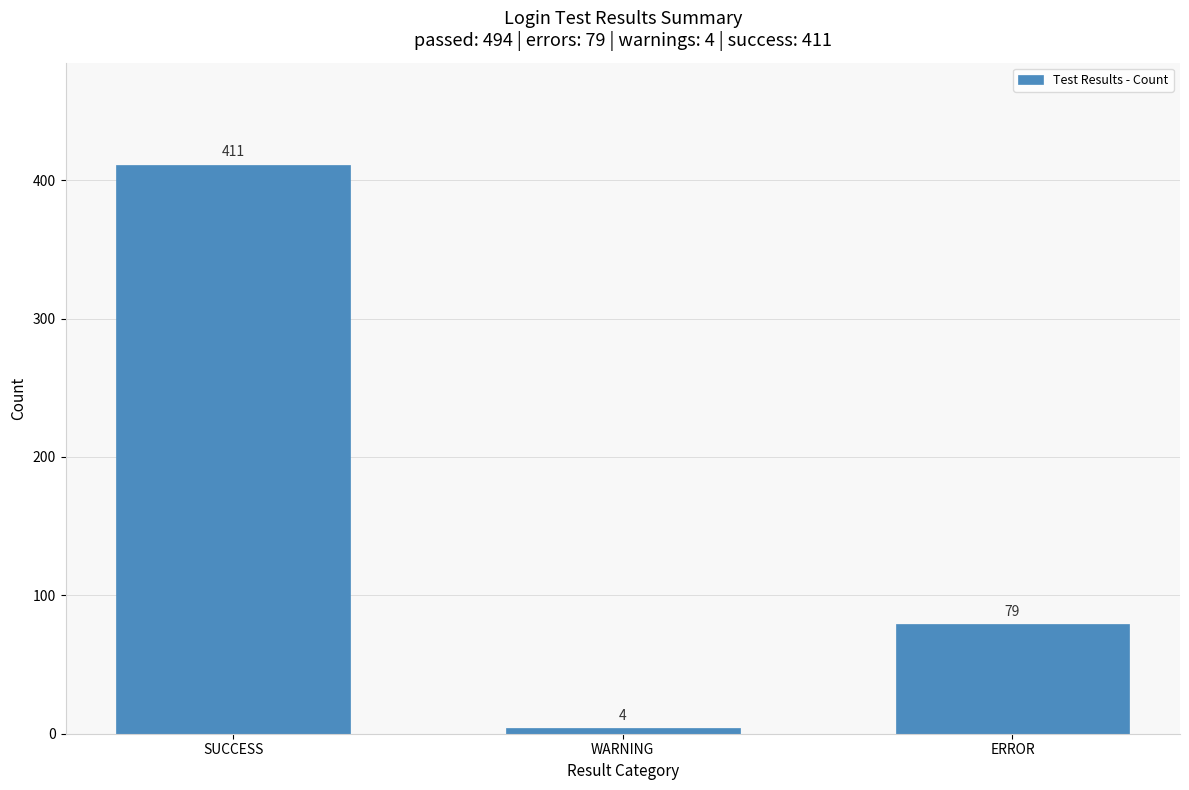

Rank the categories by value from lowest to highest.

WARNING, ERROR, SUCCESS